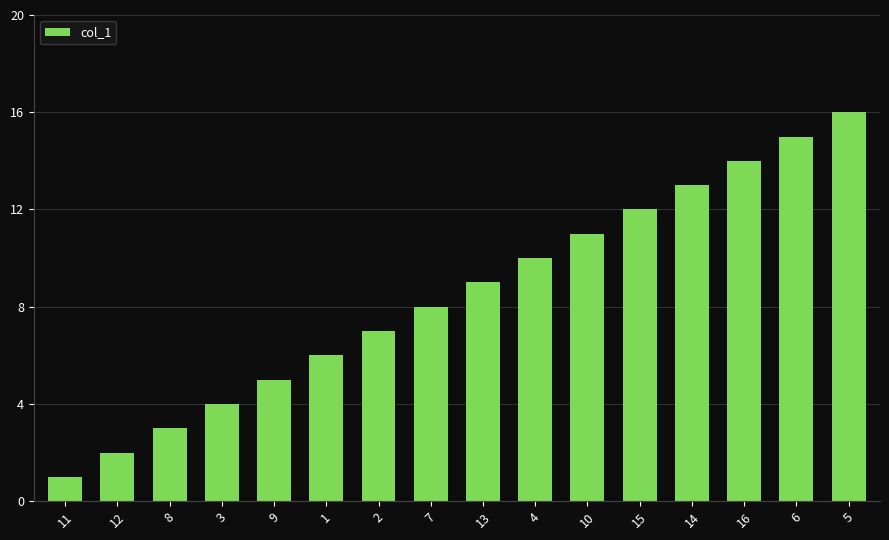

How many values are below 9?

8